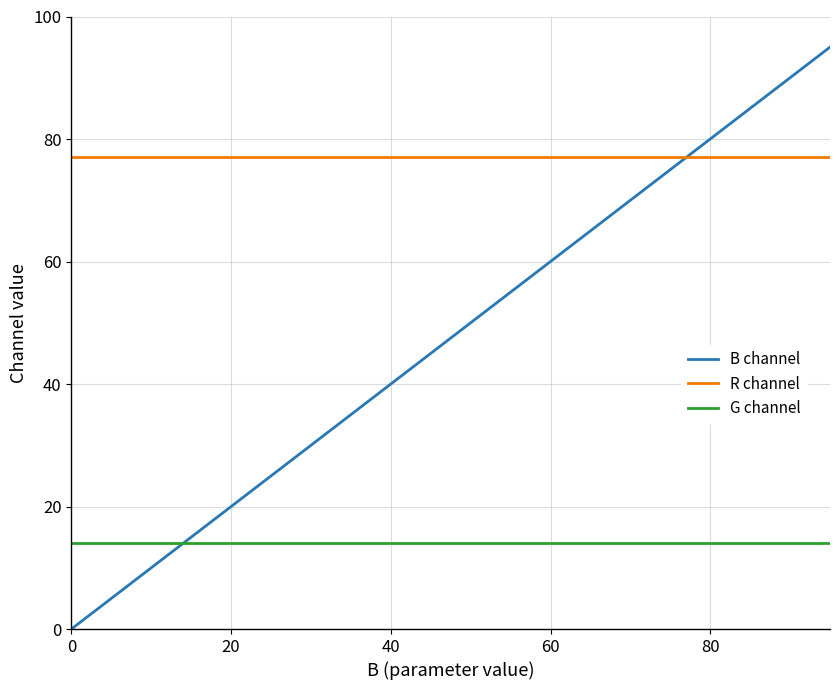

What are all the series names shown in the legend?

B channel, R channel, G channel